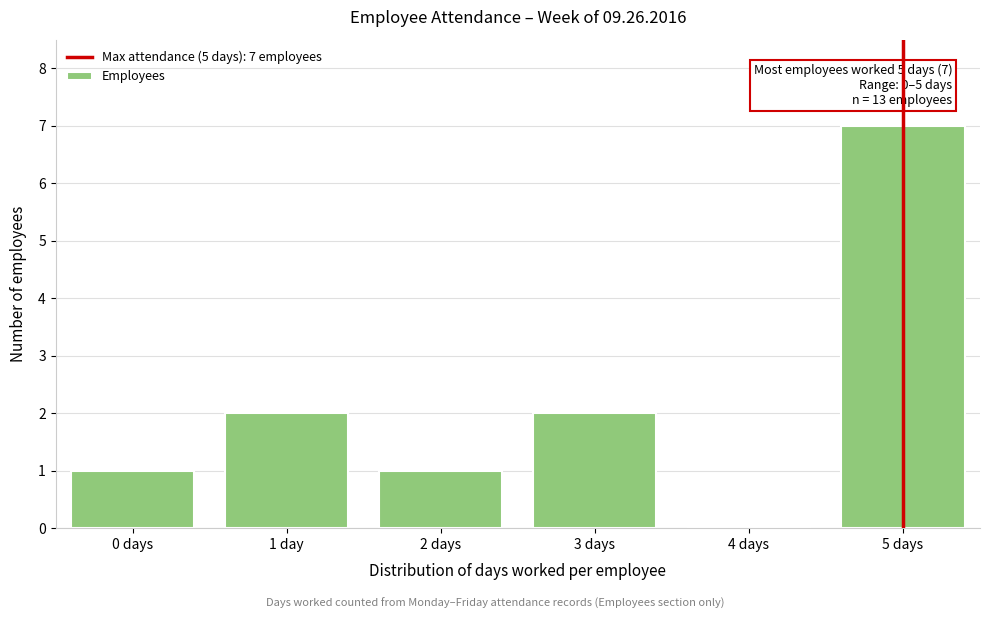

Reading left to right, what are all the values shown in this chart?

0 days=1	1 day=2	2 days=1	3 days=2	4 days=0	5 days=7